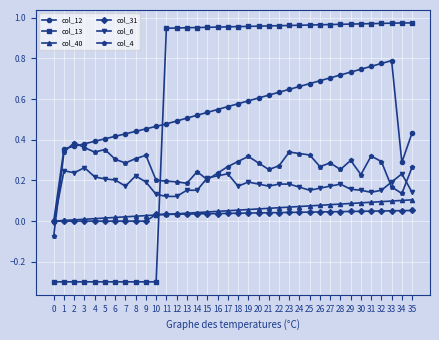

Is it true that col_31 equals 0.0 at 29?

True